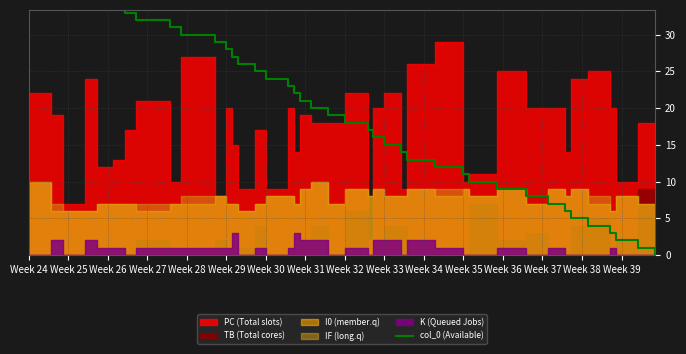

What is the difference between the maximum and minimum values?

39